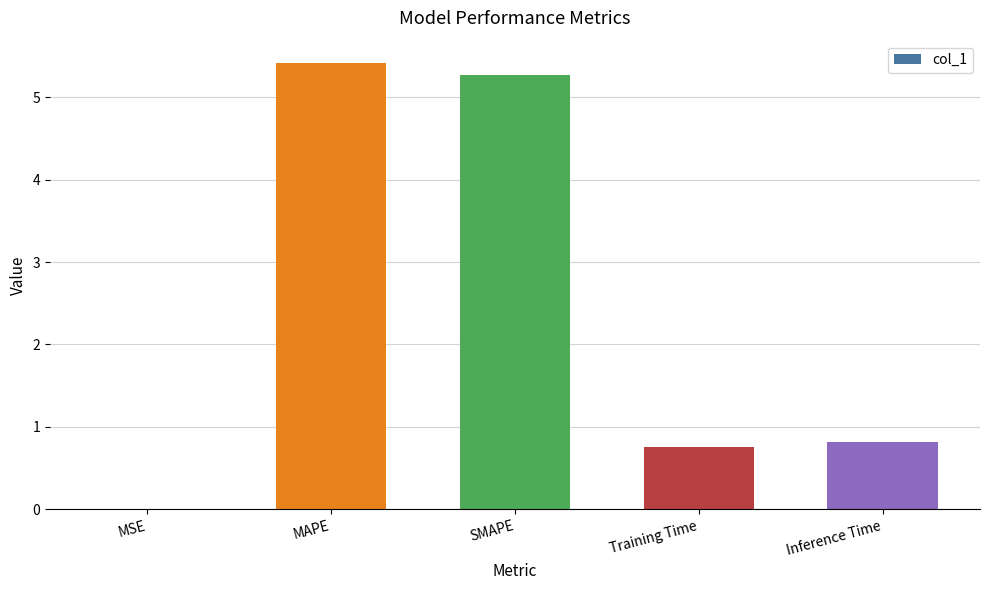

What value does the data have at Inference Time?

0.8